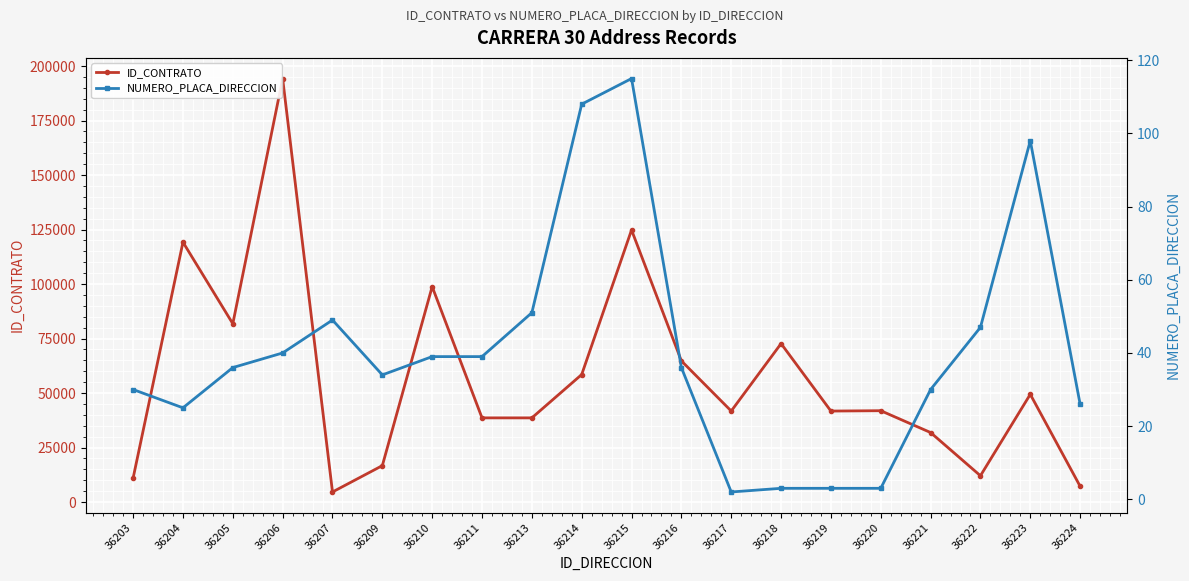

How many interior local valleys does the ID_CONTRATO series have?

5